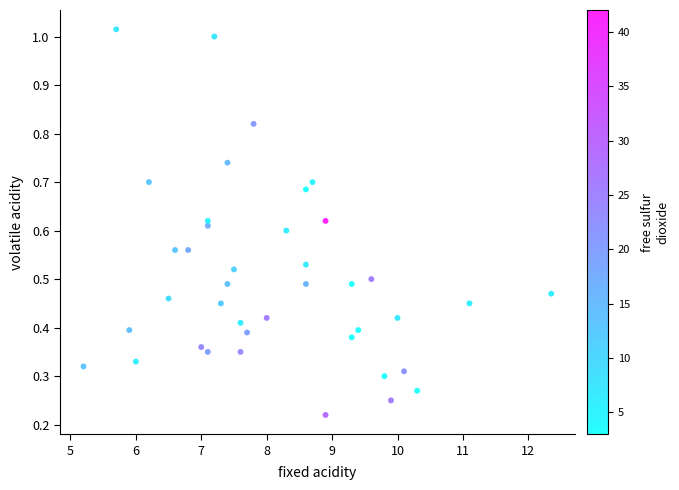

What is the range of X values (max minus min)?

7.1